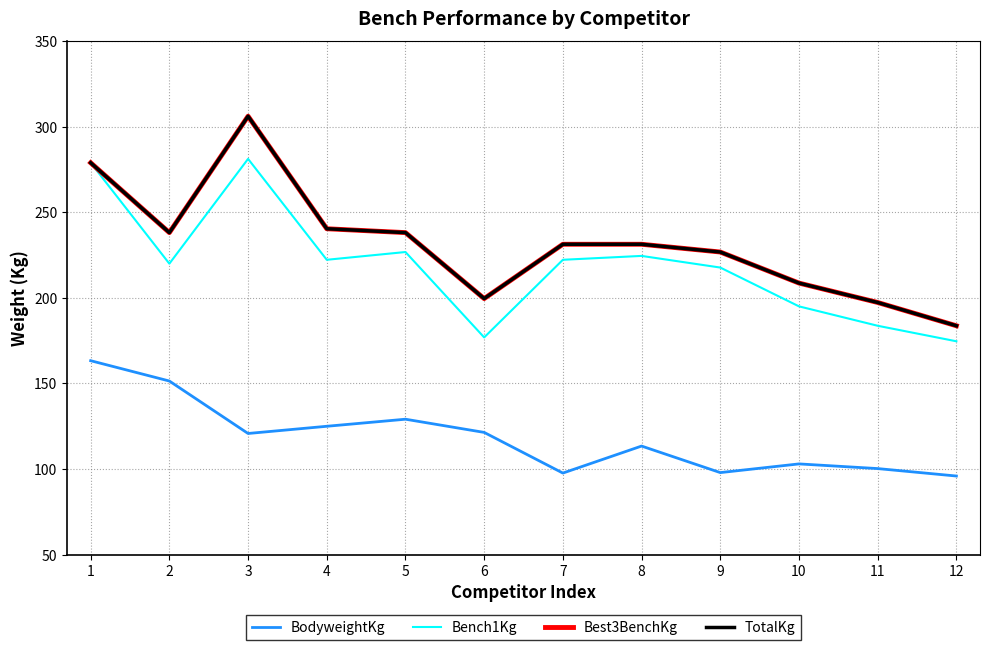

True or false: Best3BenchKg and Bench1Kg intersect in this chart.

False